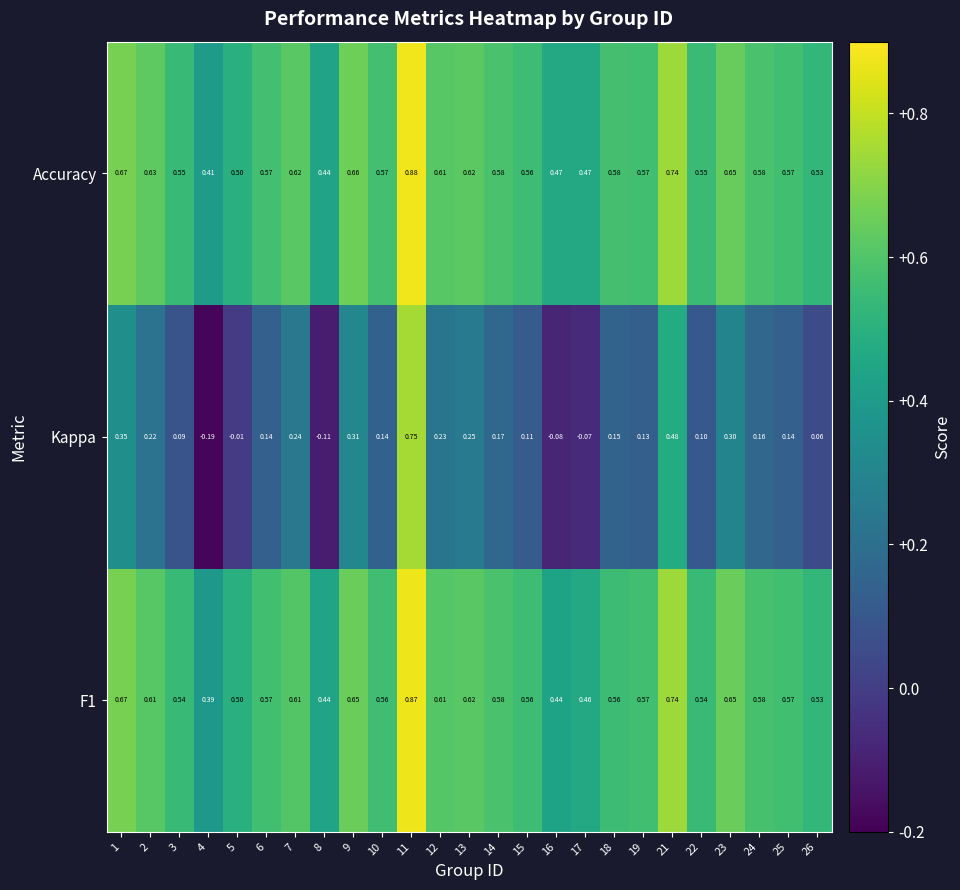

Between 11 and 23, which series saw the biggest shift?

Kappa